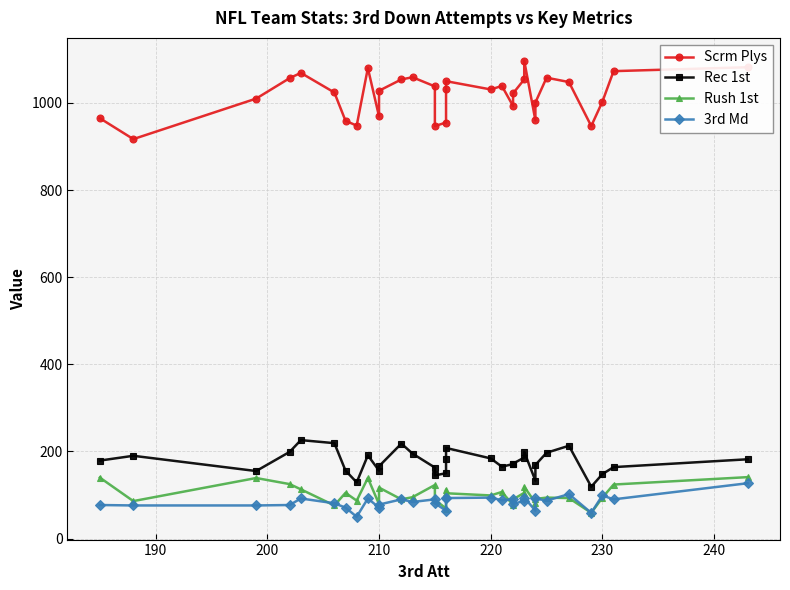

What is the sum of all Scrm Plys values?

32569